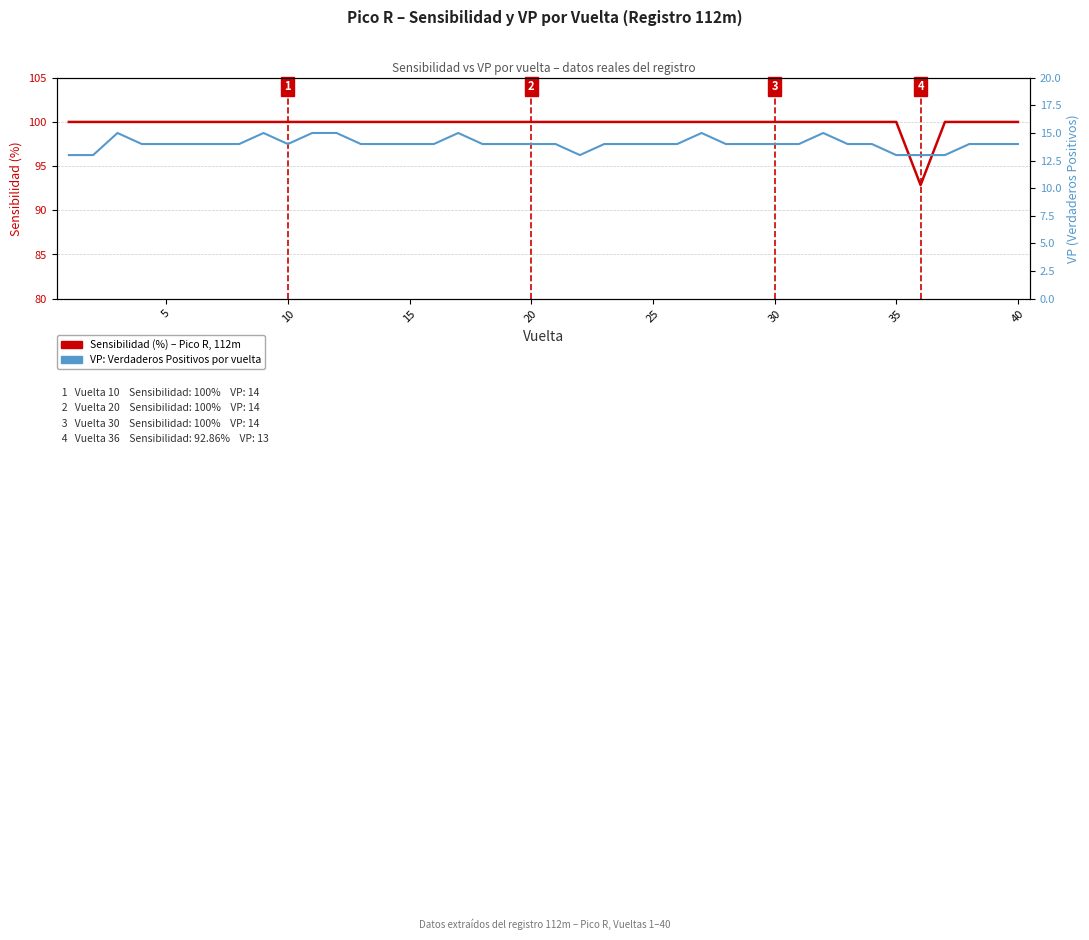

Is this an area chart (filled region under the line)?

No